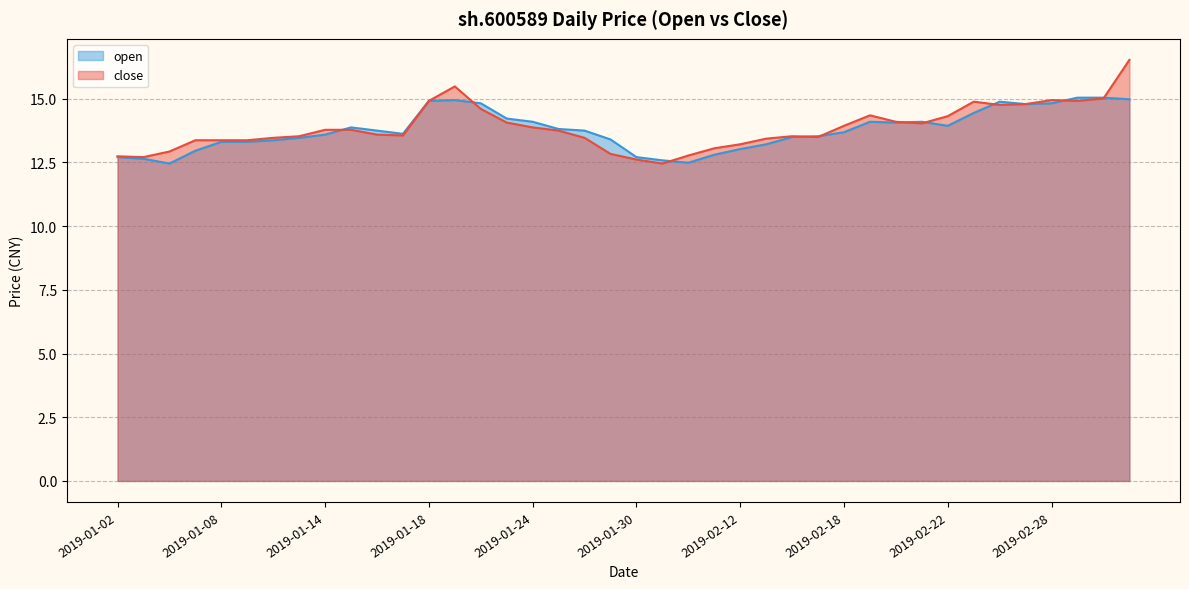

What position from the right is 2019-01-23?

25